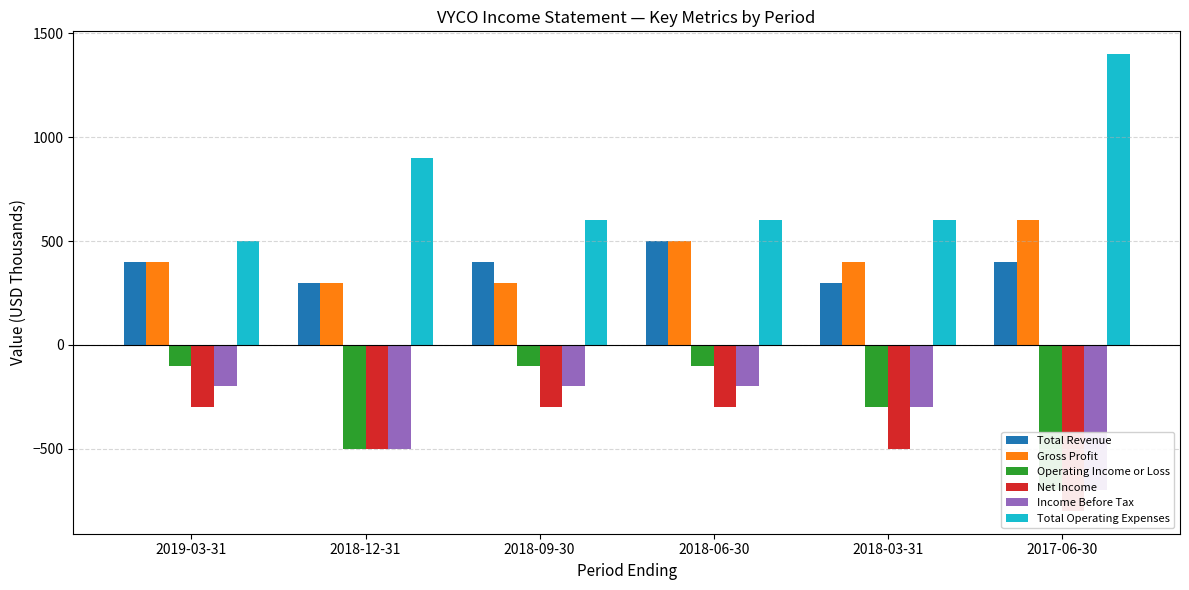

What is the value of the Total Operating Expenses bar at the 6th from the left?

1400